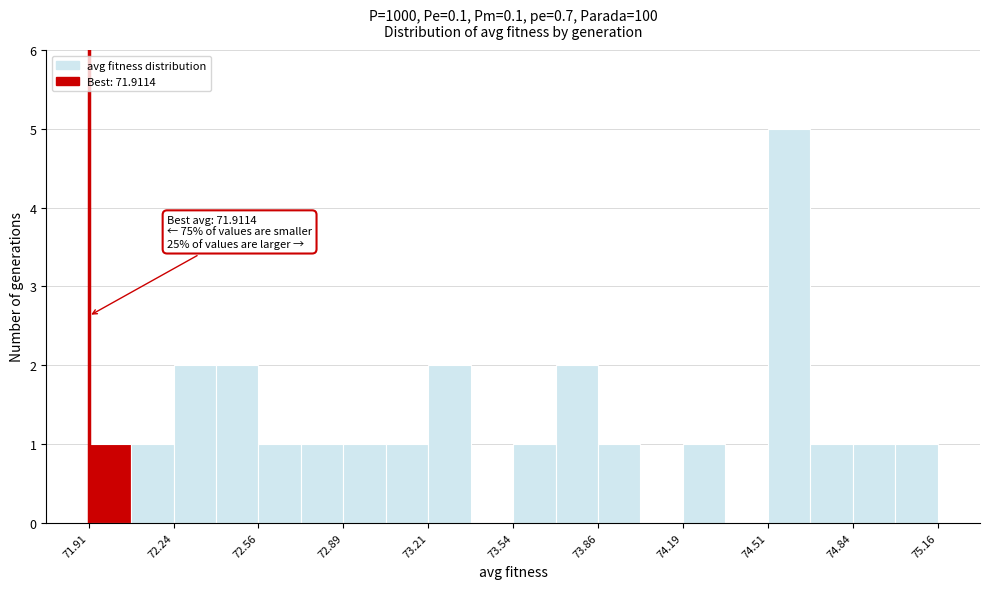

Around what value on the x-axis is the tallest bar? Give the approximate position of its centre, as read against the axis.

74.60